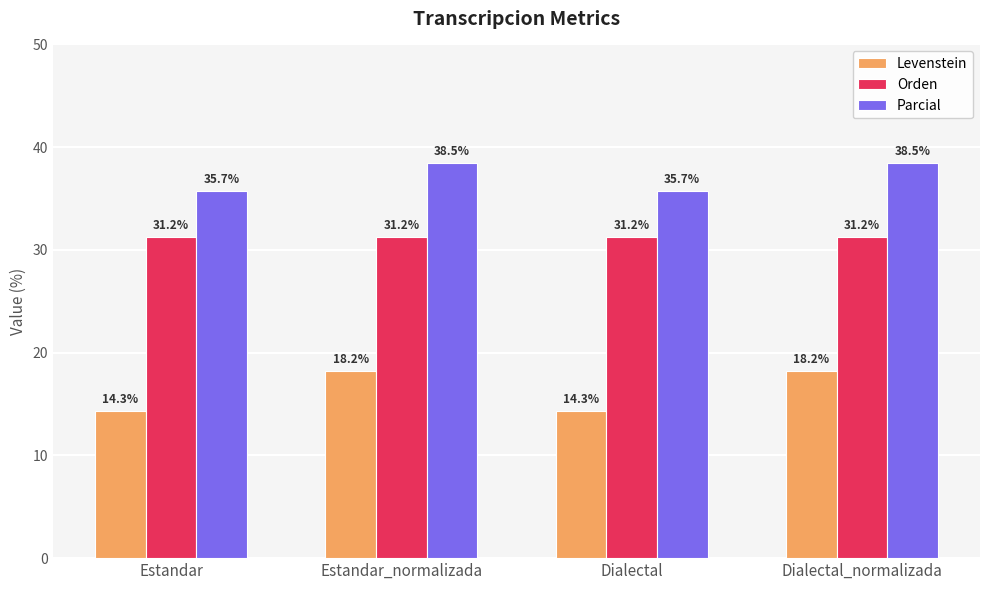

Which series has the largest total across all categories?

Parcial